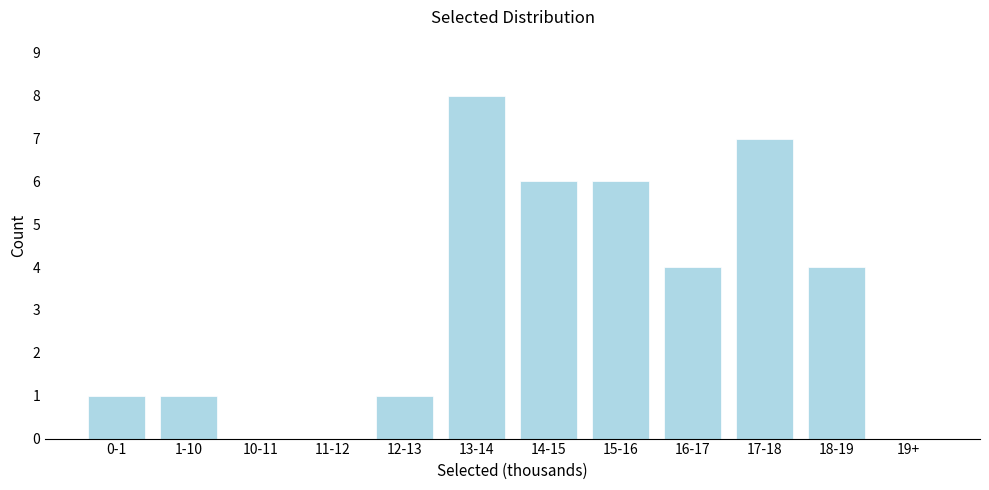

Reading left to right, transcribe all the data shown in this chart.

0-1=1	1-10=1	10-11=0	11-12=0	12-13=1	13-14=8	14-15=6	15-16=6	16-17=4	17-18=7	18-19=4	19+=0